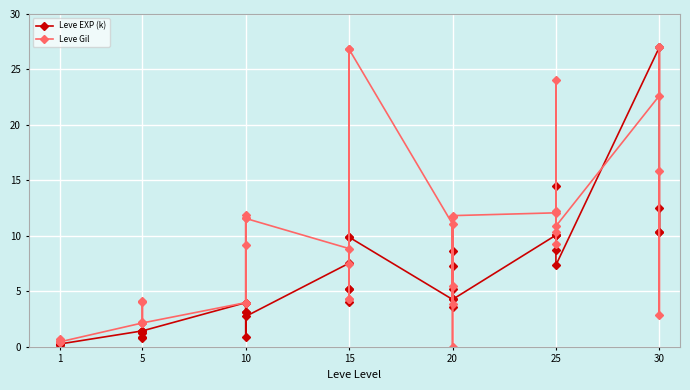

What is the maximum value shown in the chart?

27.0